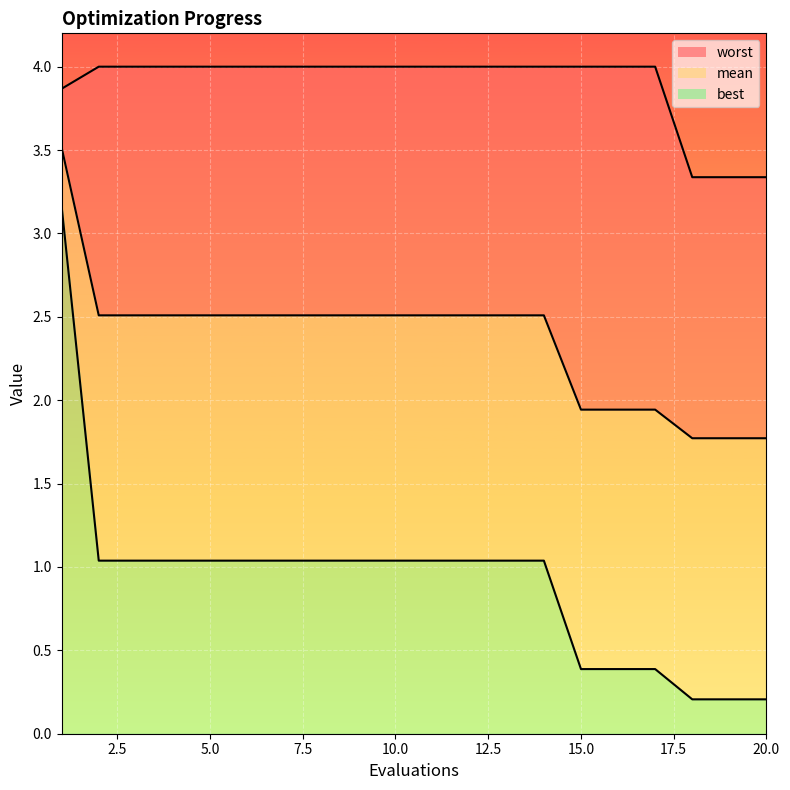

What is the sum of all best_line values?

18.4